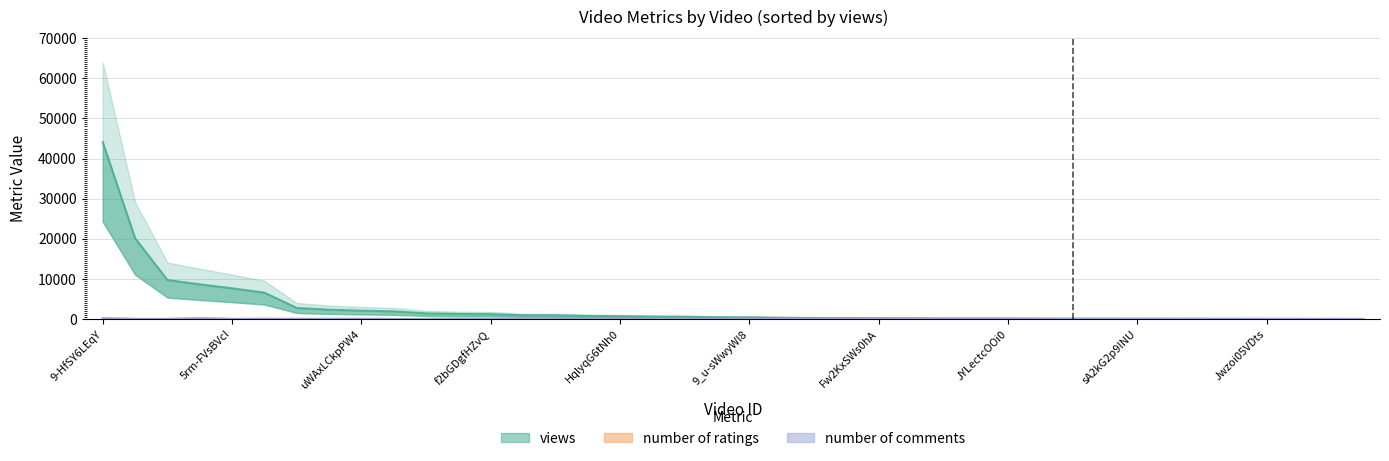

In number of comments, how many points are higher than both neighbors (excluding endpoints)?

12